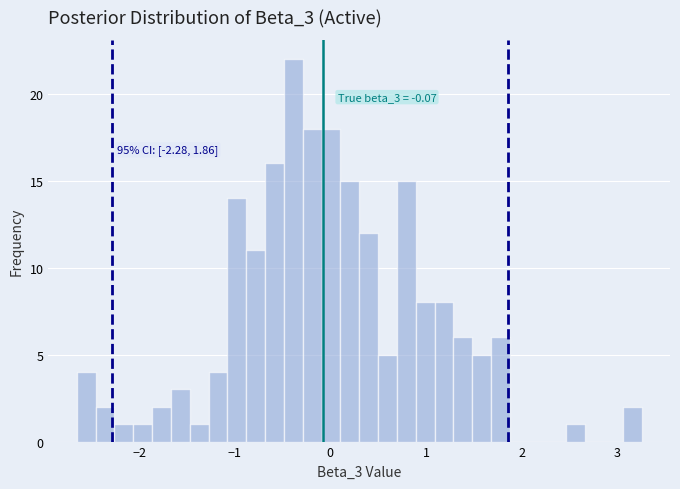

Around what value on the x-axis is the tallest bar? Give the approximate position of its centre, as read against the axis.

-0.4